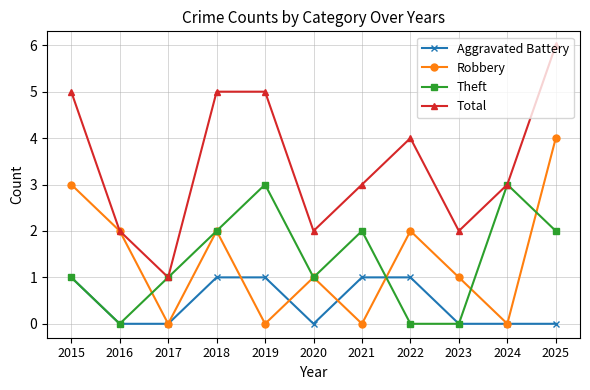

What is the total value across all series at 2020?

4